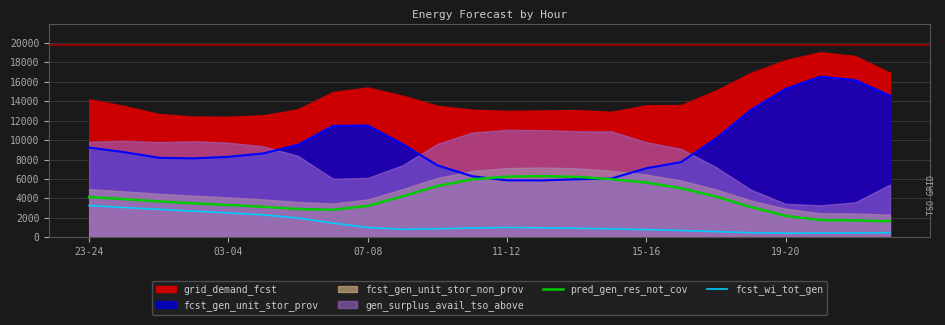

True or false: pred_gen_res_not_cov and fcst_wi_tot_gen intersect in this chart.

False